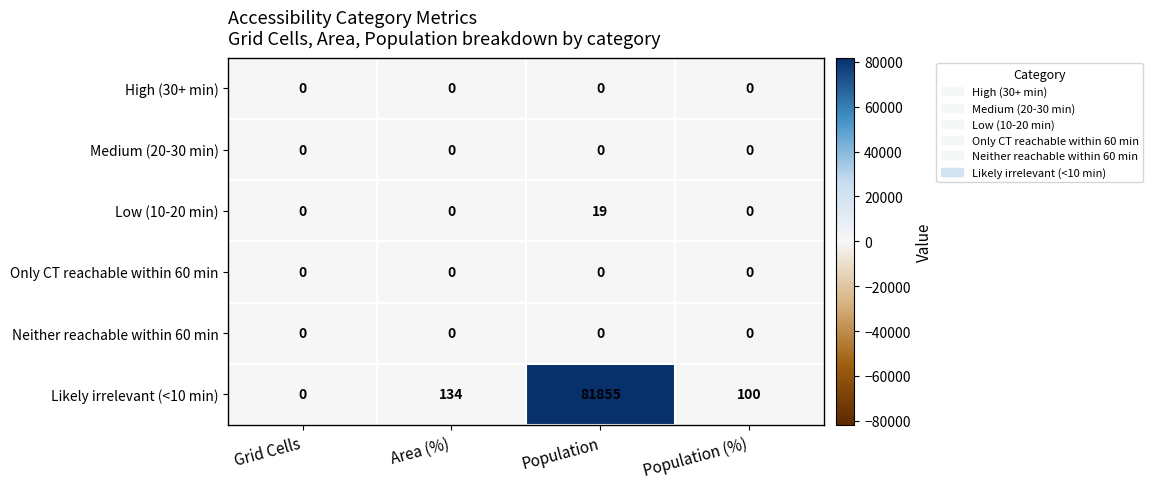

Which label corresponds to the largest value in the chart?

Population